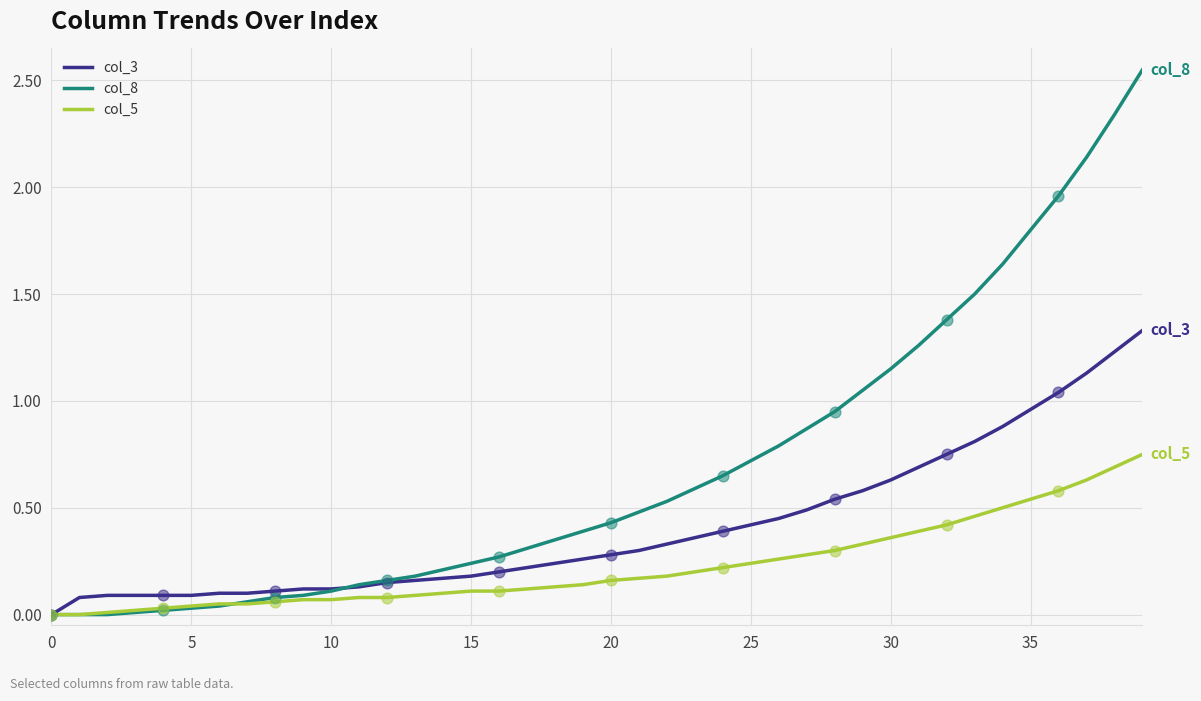

Which series has the widest spread of values?

col_8